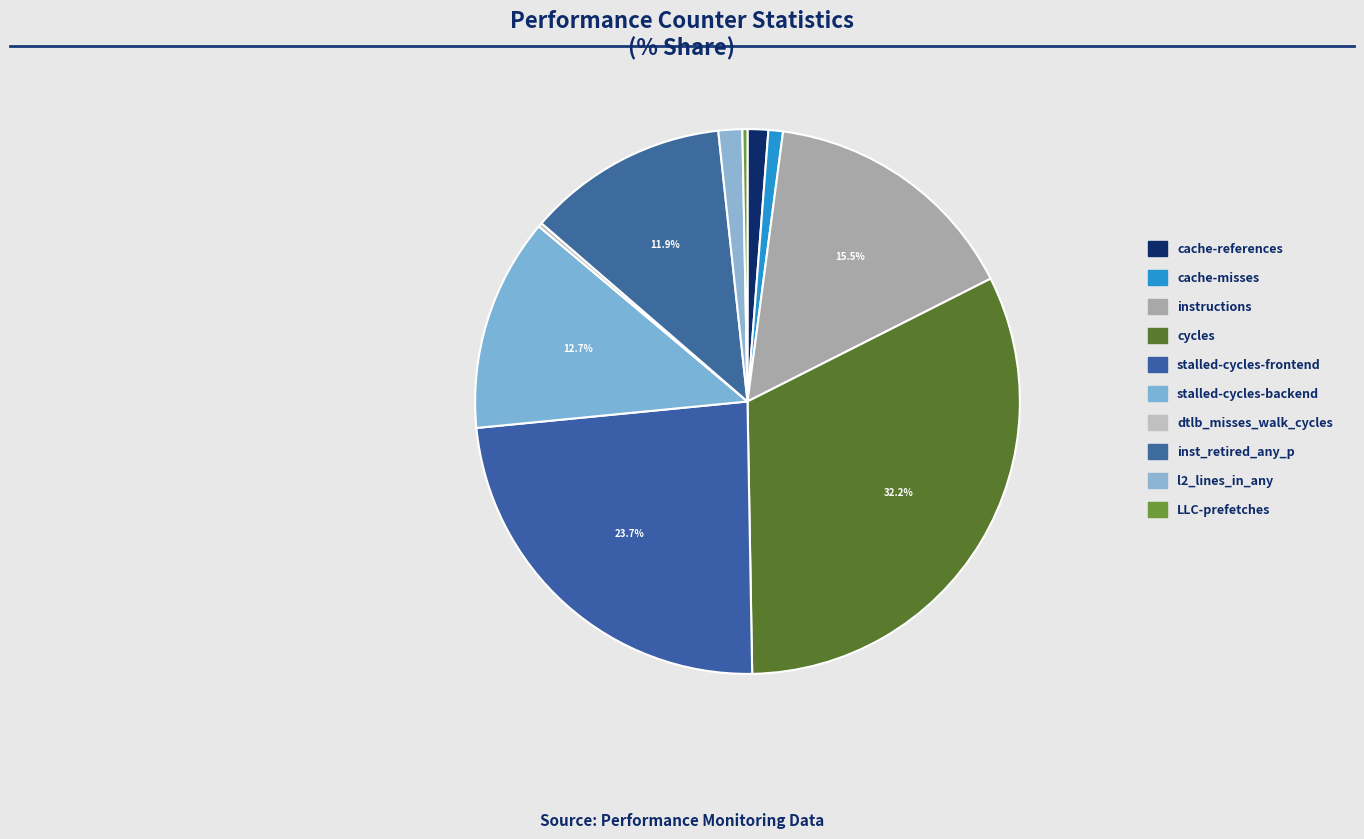

What is the largest slice in the pie chart?

cycles